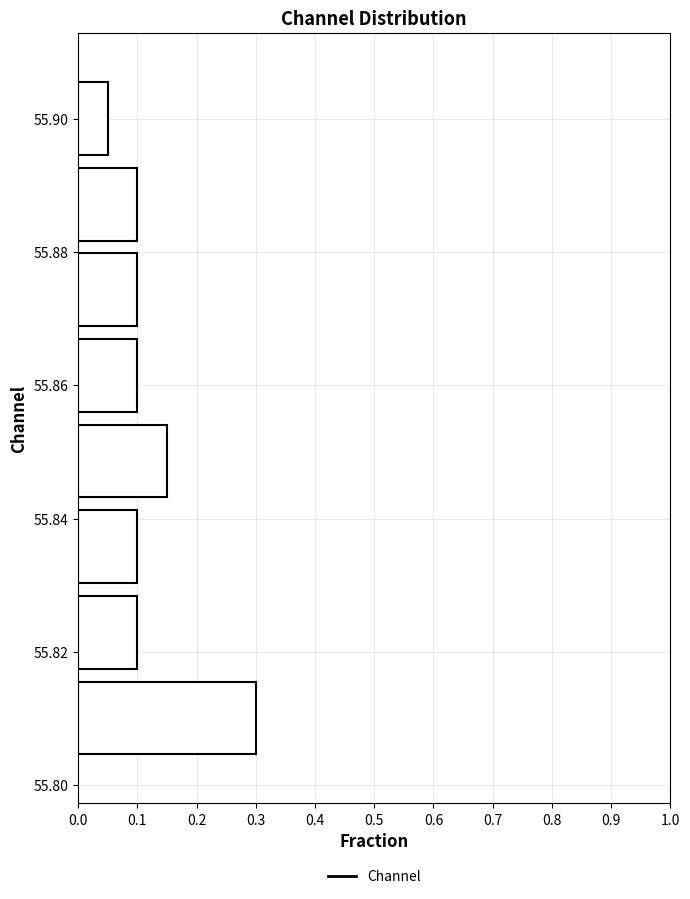

Reading bottom to top, list every bar in this chart as the range it spans on the y-axis followed by its length. Neither the bar edges nor the lengths are printed on the chart, so give them approximately, as read against the axes.

55.804 to 55.816: 0.30
55.816 to 55.830: 0.10
55.830 to 55.842: 0.10
55.842 to 55.856: 0.15
55.856 to 55.868: 0.10
55.868 to 55.880: 0.10
55.880 to 55.894: 0.10
55.894 to 55.906: 0.05